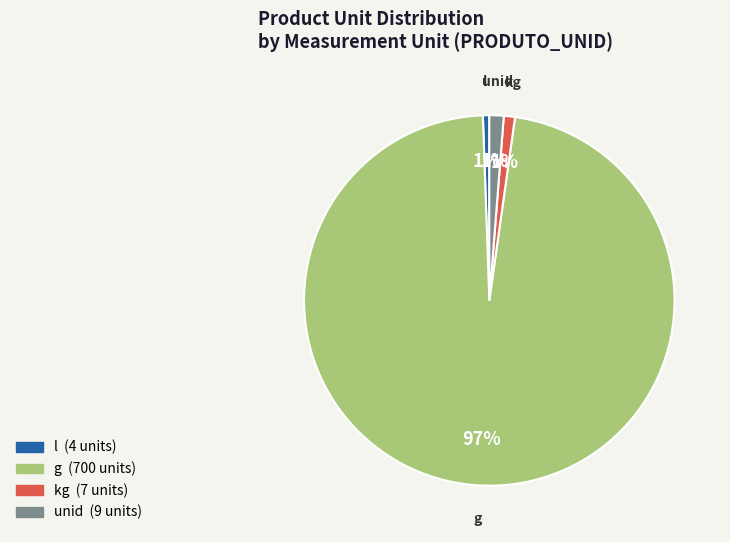

Does any single category account for the majority?

Yes